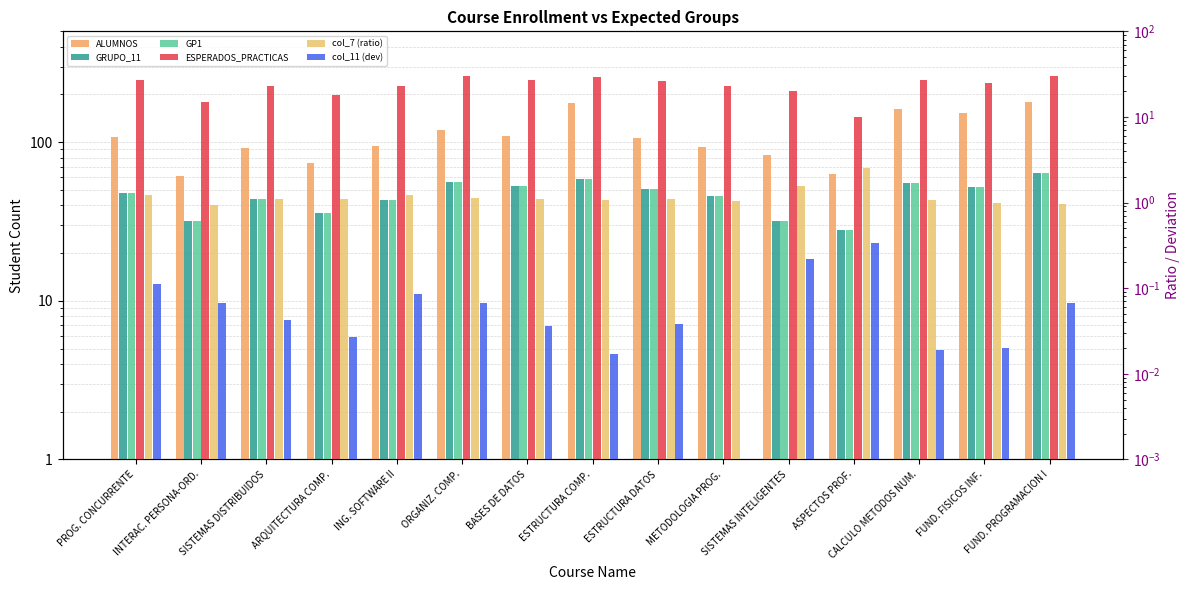

What are all the series names shown in the legend?

ALUMNOS, GRUPO_11, GP1, ESPERADOS_PRACTICAS, col_7 (ratio), col_11 (dev)